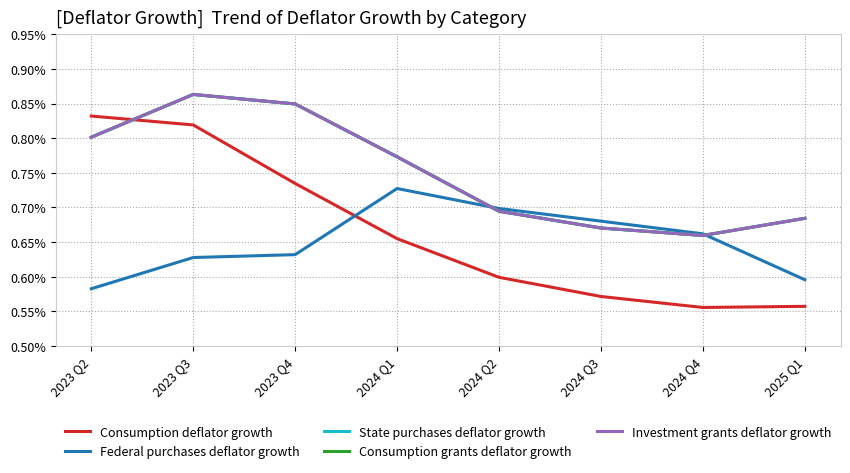

The value of State purchases deflator growth at 2024 Q2 is 0.0. True or false?

True